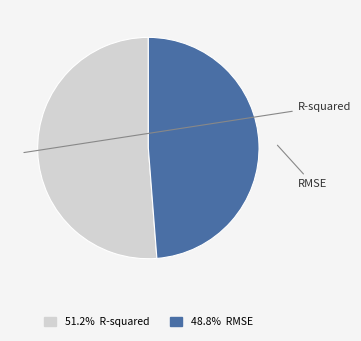

Is there any slice that represents more than half of the pie?

Yes